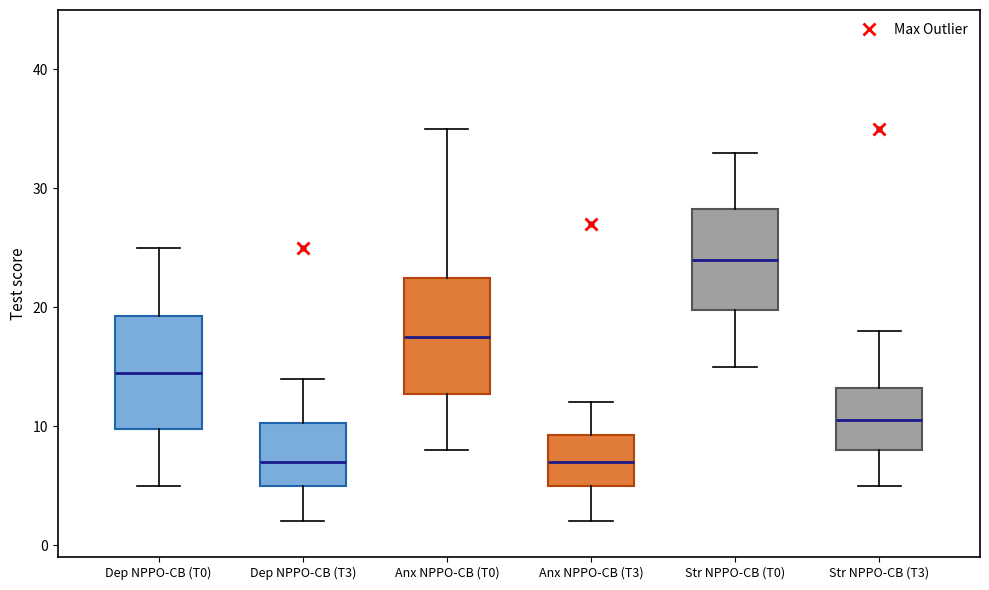

Reading left to right, read every box against the y-axis: the position of its median line, the range the box covers, and the ends of its whiskers. The values are not printed on the chart, so give them approximately, as read against the axis.

Dep NPPO-CB (T0): median 15, box 10 to 19, whiskers 5 to 25
Dep NPPO-CB (T3): median 7, box 5 to 10, whiskers 2 to 14
Anx NPPO-CB (T0): median 18, box 13 to 23, whiskers 8 to 35
Anx NPPO-CB (T3): median 7, box 5 to 9, whiskers 2 to 12
Str NPPO-CB (T0): median 24, box 20 to 28, whiskers 15 to 33
Str NPPO-CB (T3): median 11, box 8 to 13, whiskers 5 to 18